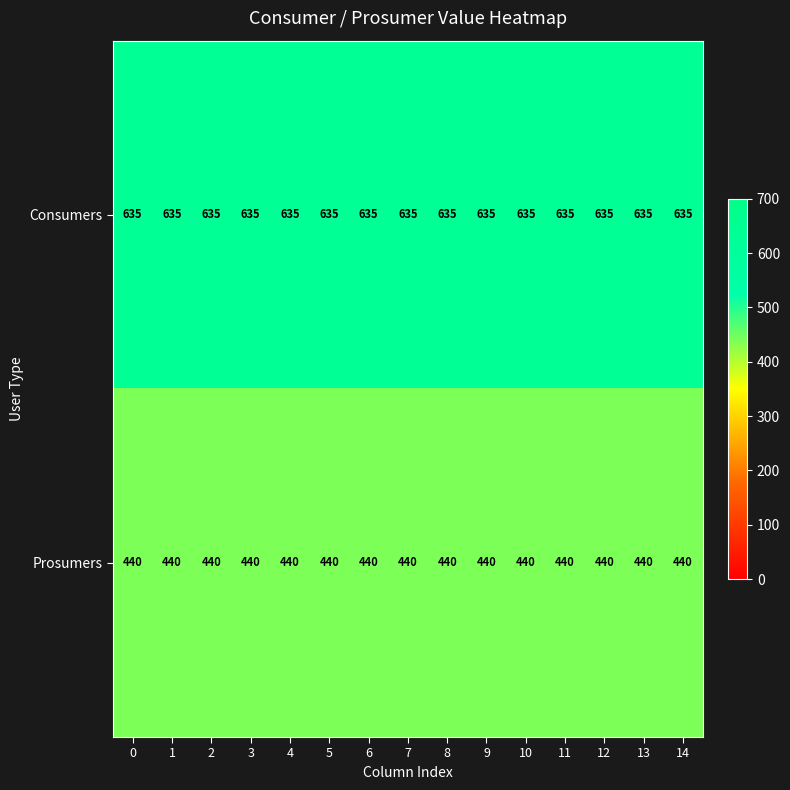

Rank the series by their average value, from lowest to highest.

Prosumers, Consumers